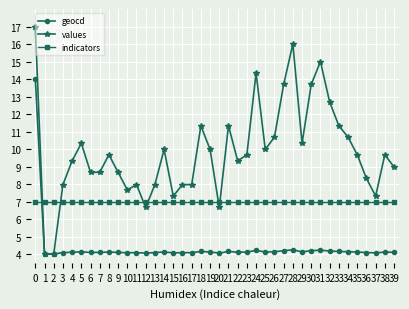

Which series ends up on top after the final intersection of indicators and geocd?

indicators